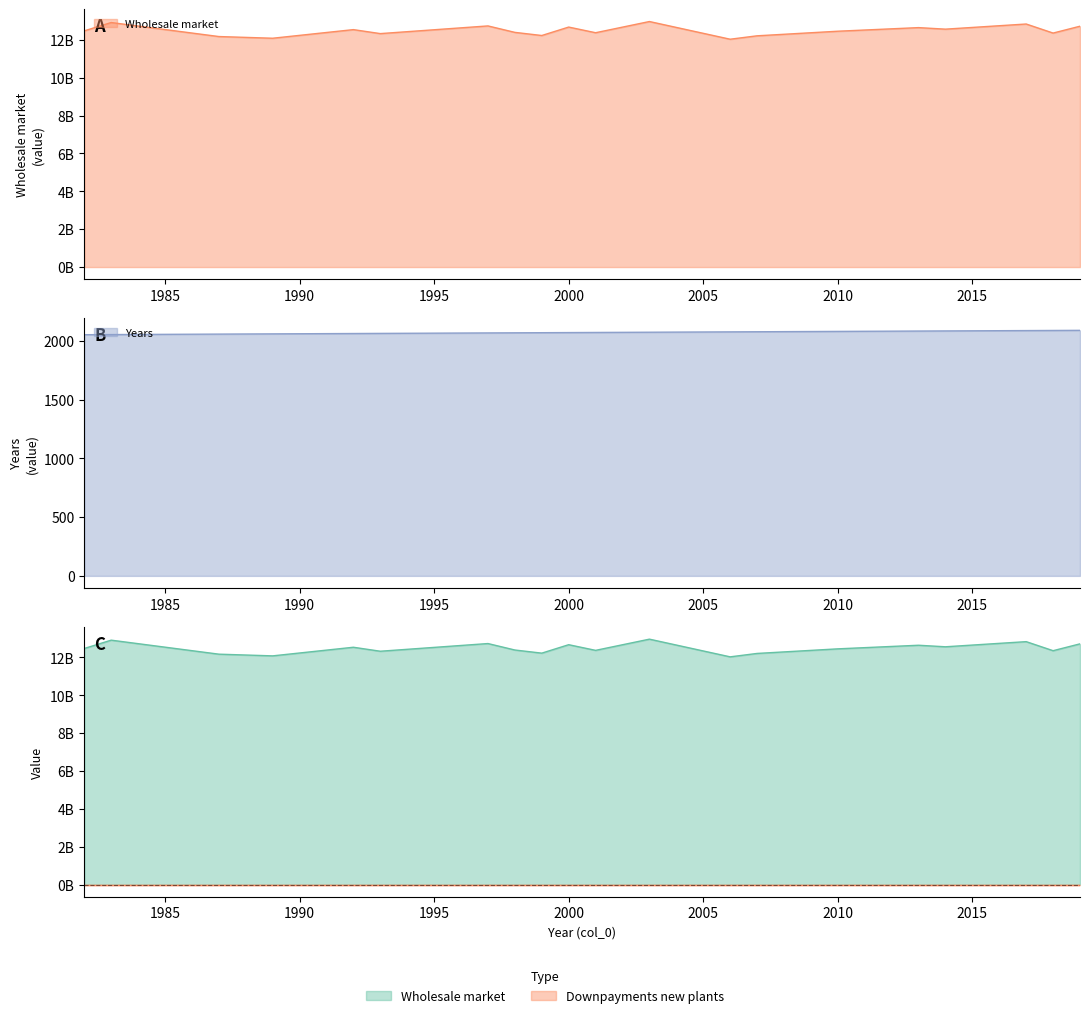

Which label corresponds to the largest value in the chart?

2003